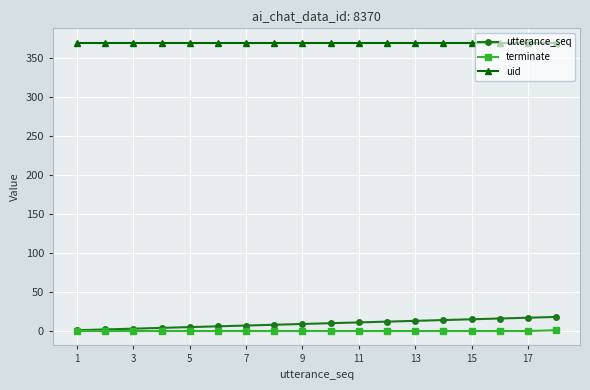

Which series has the largest total across all categories?

uid